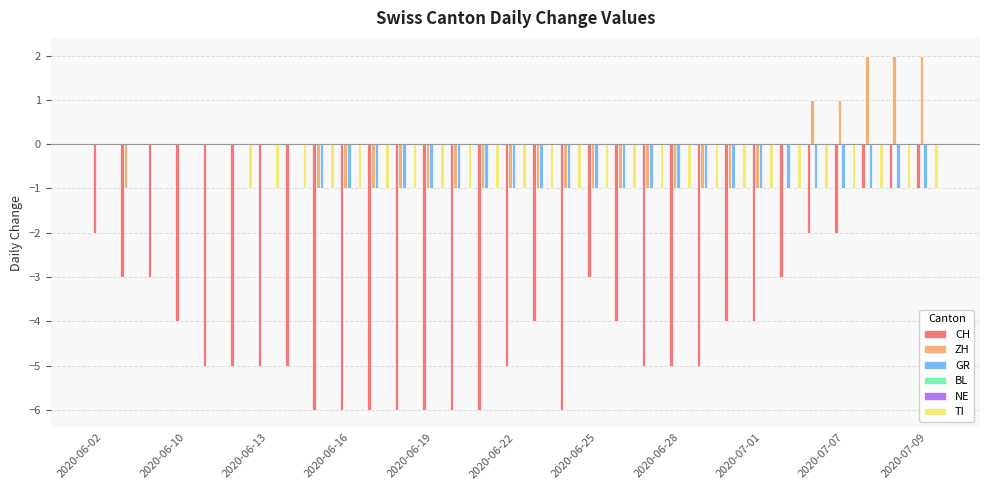

True or false: TI has a value of -1 at 2020-07-07.

True